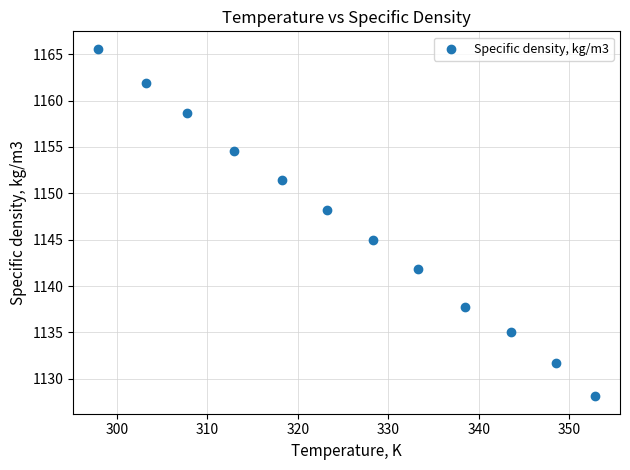

What is the range of Y values (max minus min)?

37.5